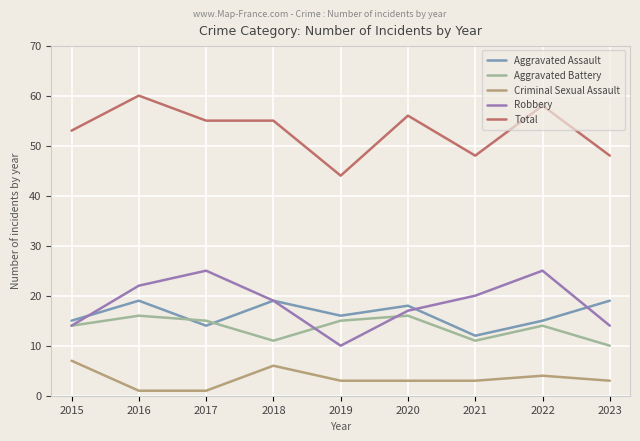

At which category does the chart reach its peak across all series?

2016